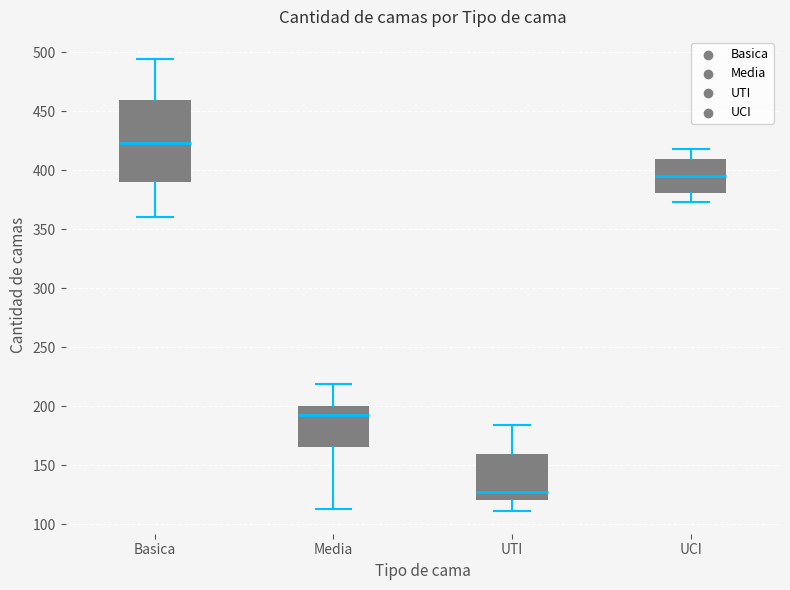

Reading left to right, read every box against the y-axis: the position of its median line, the range the box covers, and the ends of its whiskers. The values are not printed on the chart, so give them approximately, as read against the axis.

Basica: median 425, box 390 to 460, whiskers 360 to 495
Media: median 195, box 165 to 200, whiskers 115 to 220
UTI: median 125, box 120 to 160, whiskers 110 to 185
UCI: median 395, box 380 to 410, whiskers 375 to 420